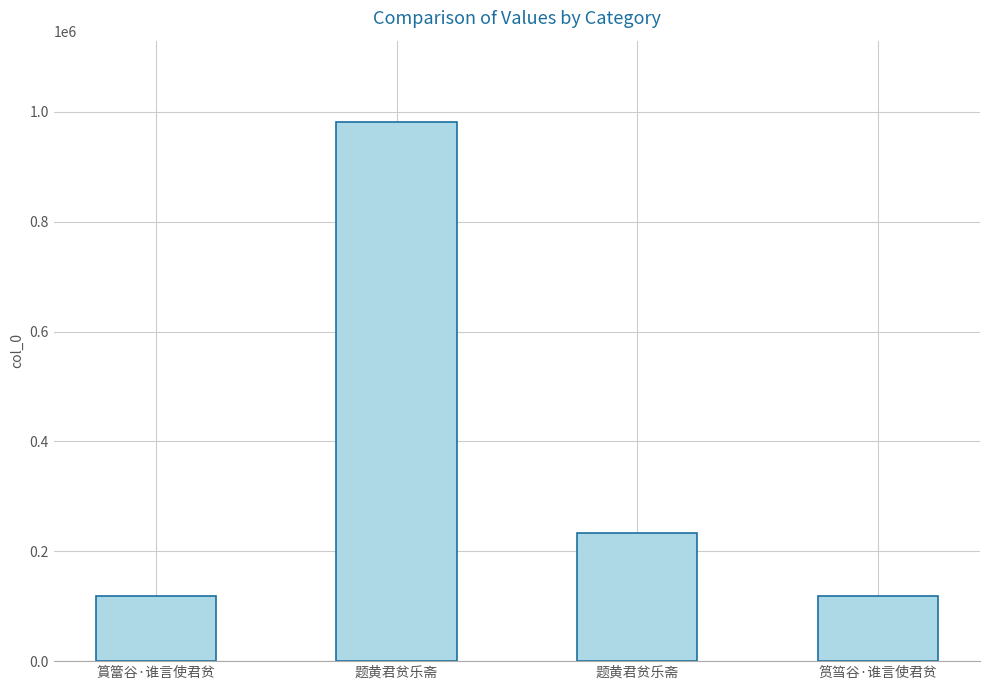

How many distinct data groups are displayed?

1